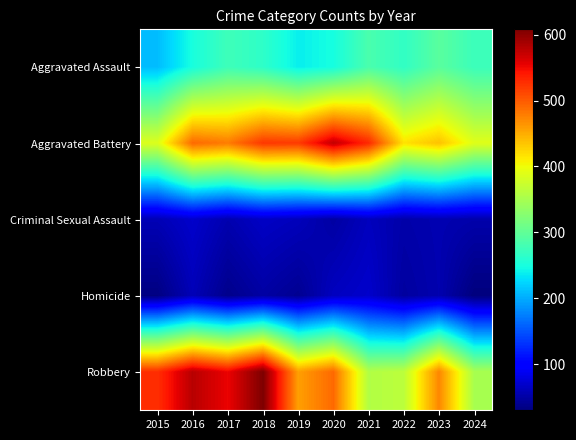

What is the difference between the highest and lowest values at 2021?

469